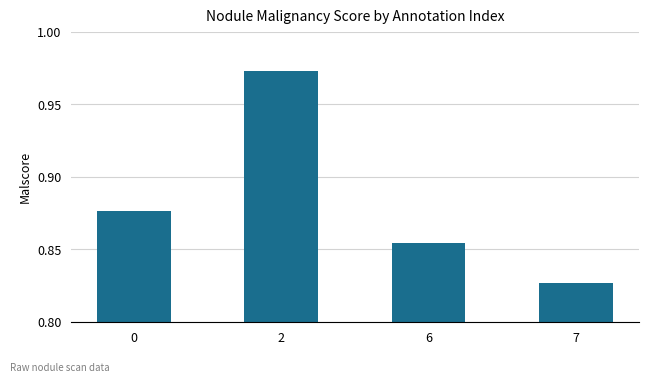

How many values are between 0 and 1?

4